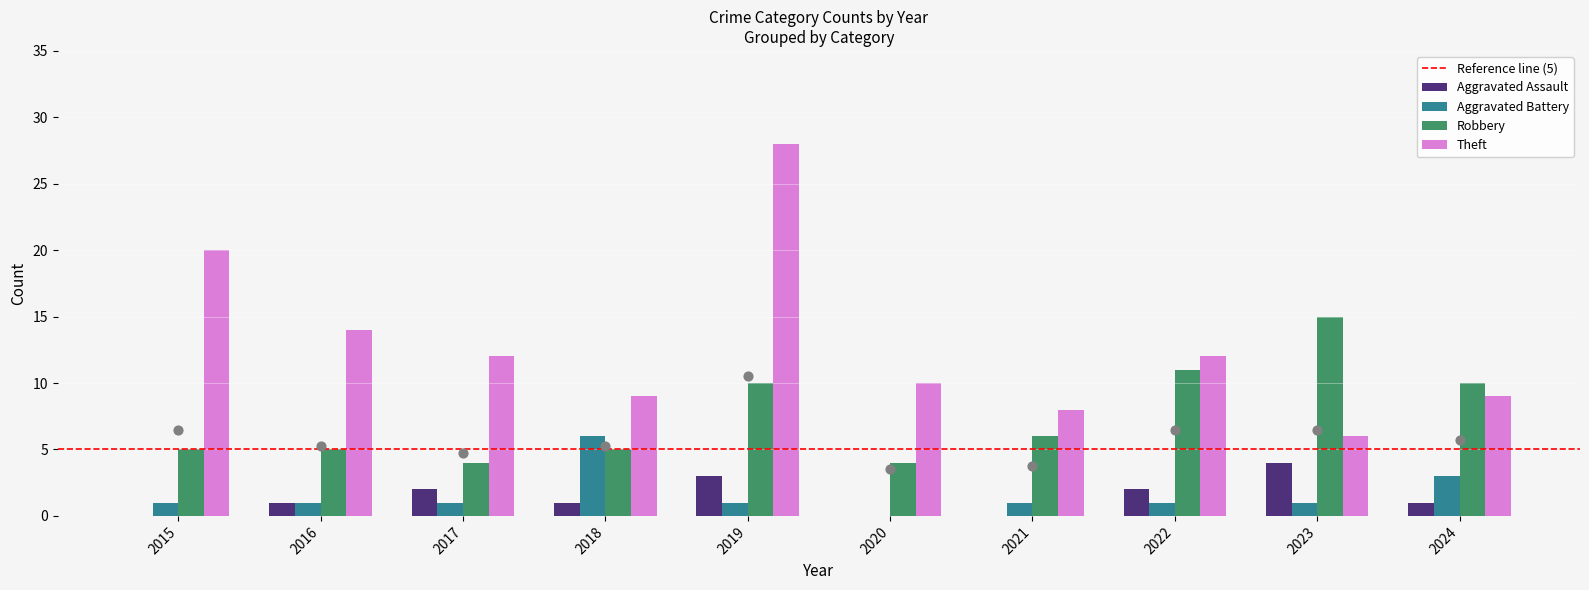

What are all the series names shown in the legend?

Aggravated Assault, Aggravated Battery, Robbery, Theft